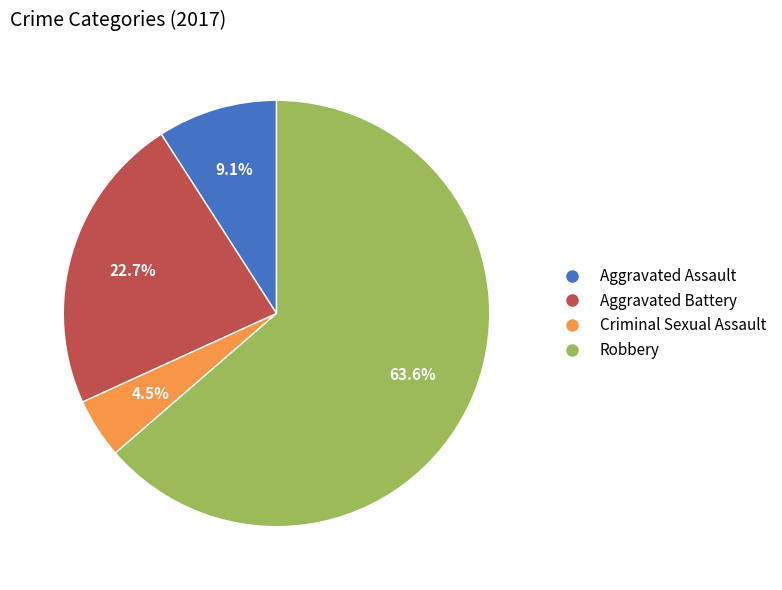

Is it true that Robbery is 74% of the pie?

False